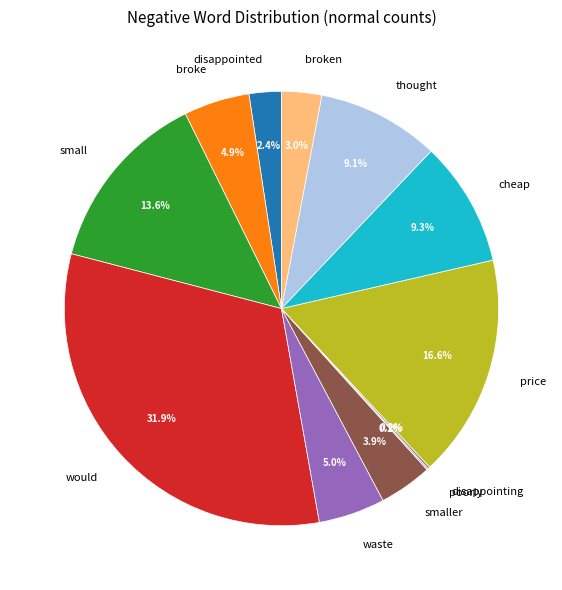

To the nearest percent, what is the combined percentage of small and broken?

17%